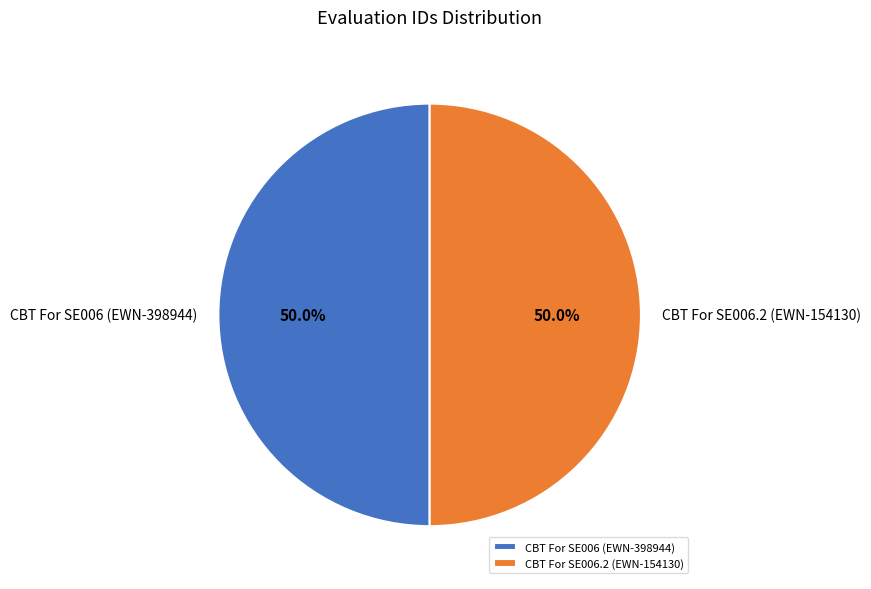

Approximately how many times larger is the value at CBT For SE006 (EWN-398944) compared to CBT For SE006.2 (EWN-154130)?

1.0